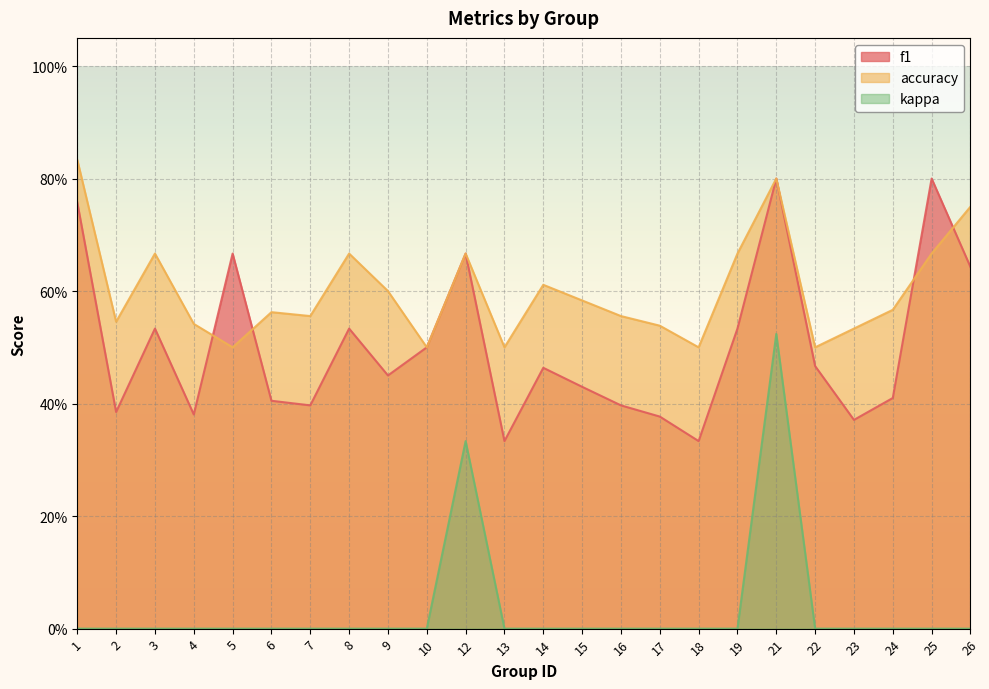

Reading left to right, extract all data points from this chart.

f1: 1=0.8	2=0.4	3=0.5	4=0.4	5=0.7	6=0.4	7=0.4	8=0.5	9=0.5	10=0.5	12=0.7	13=0.3	14=0.5	15=0.4	16=0.4	17=0.4	18=0.3	19=0.5	21=0.8	22=0.5	23=0.4	24=0.4	25=0.8	26=0.6
accuracy: 1=0.8	2=0.5	3=0.7	4=0.5	5=0.5	6=0.6	7=0.6	8=0.7	9=0.6	10=0.5	12=0.7	13=0.5	14=0.6	15=0.6	16=0.6	17=0.5	18=0.5	19=0.7	21=0.8	22=0.5	23=0.5	24=0.6	25=0.7	26=0.8
kappa: 1=0.0	2=0.0	3=0.0	4=0.0	5=0.0	6=0.0	7=0.0	8=0.0	9=0.0	10=0.0	12=0.3	13=0.0	14=0.0	15=0.0	16=0.0	17=0.0	18=0.0	19=0.0	21=0.5	22=0.0	23=0.0	24=0.0	25=0.0	26=0.0